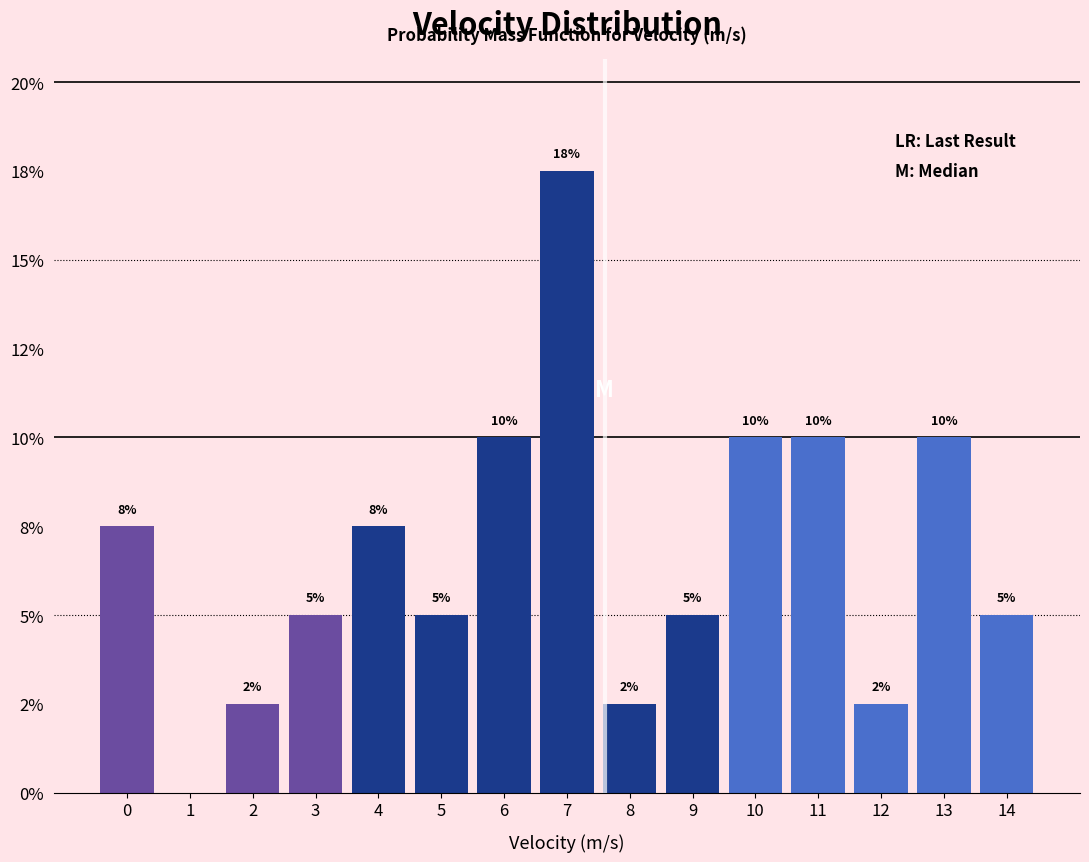

Are the bars horizontal?

No